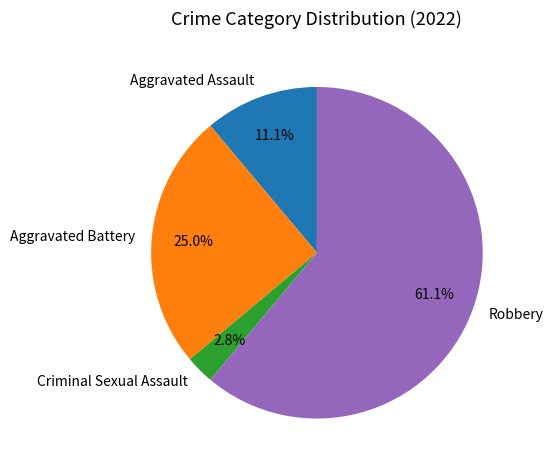

Which slice is the smallest?

Criminal Sexual Assault